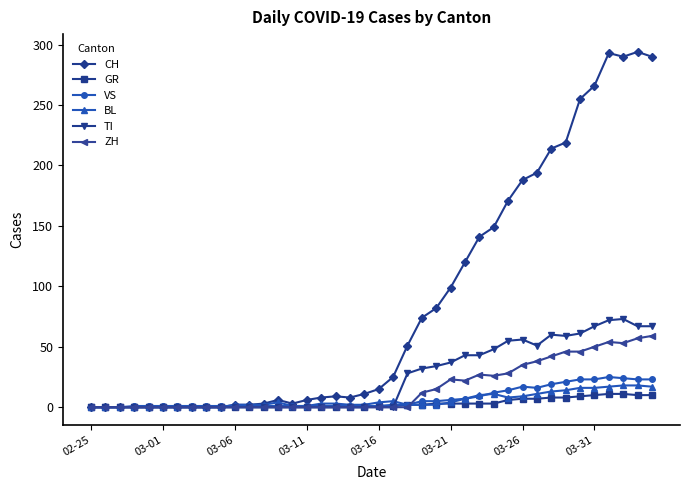

Which series has the largest total across all categories?

CH